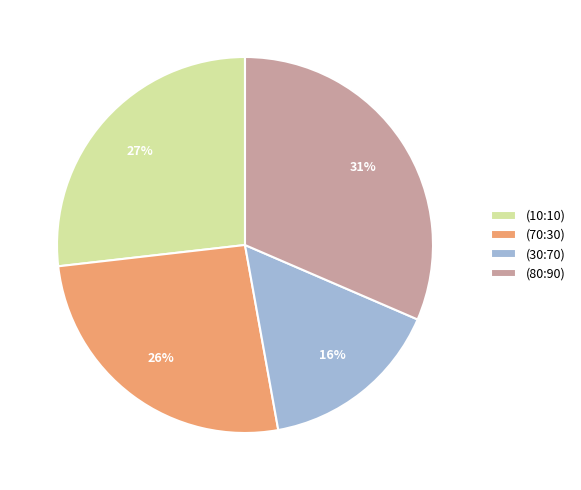

To the nearest percent, what portion does (70:30) represent?

26%